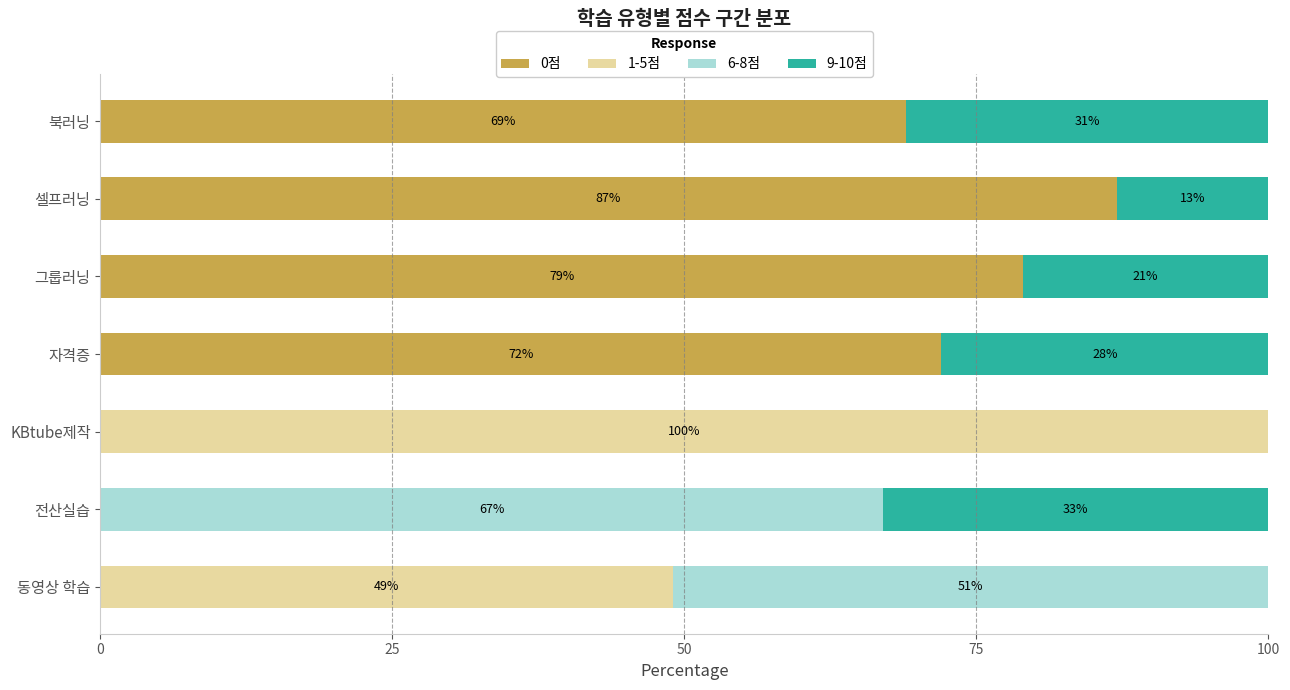

The value of 0점 at 동영상 학습 is 0. True or false?

True